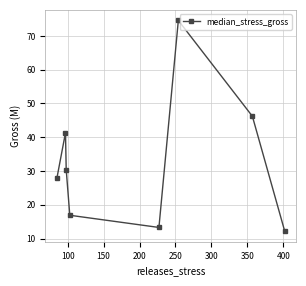

How many lines are shown in the chart?

1